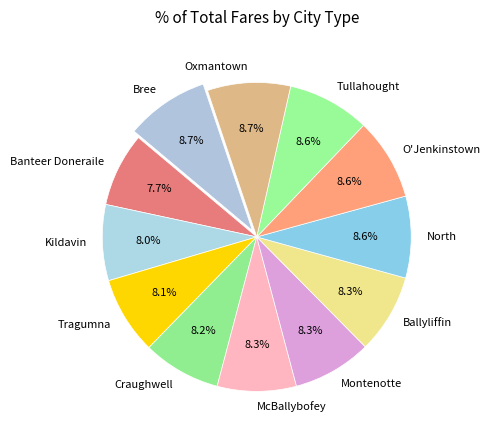

Is there a majority slice in this chart?

No